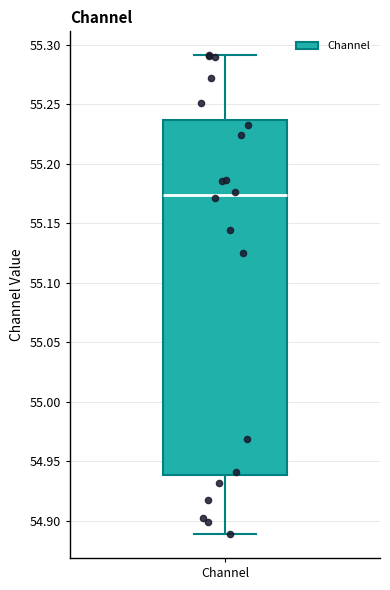

Read this box plot against the y-axis: the position of the median line, the range covered by the box, and the ends of both whiskers. The values are not printed on the chart, so give them approximately, as read against the axis.

median 55.175, box 54.940 to 55.235, whiskers 54.890 to 55.290